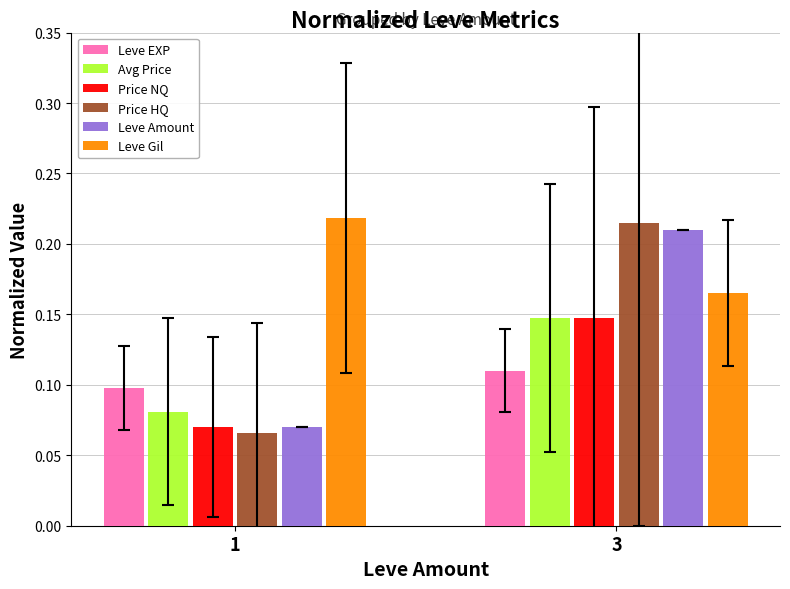

Does the chart contain stacked bars?

No